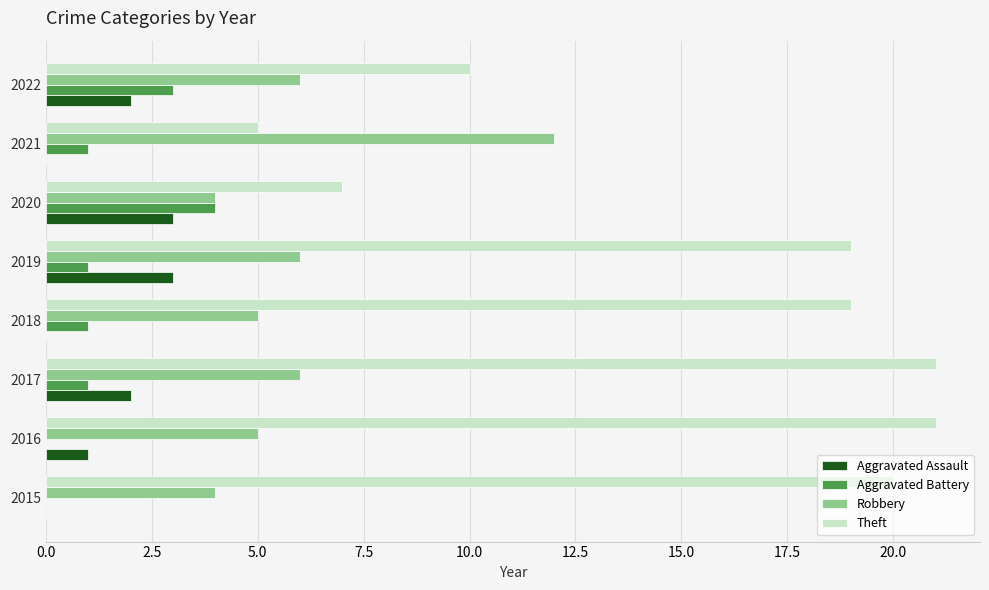

What is the total value across all series at 2019?

29